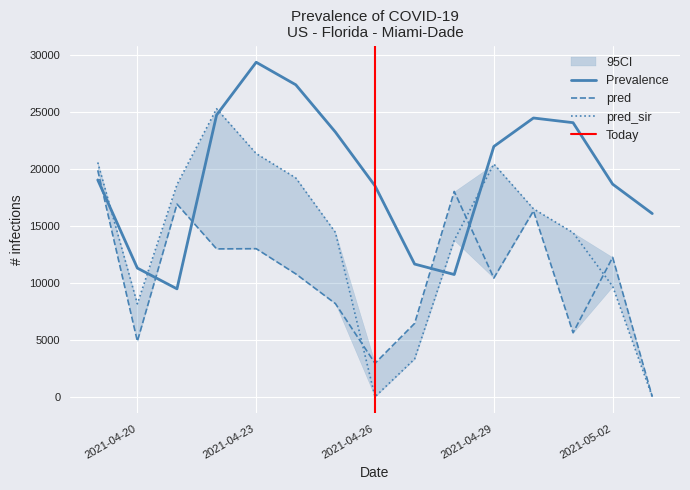

After their last crossing, which series has the higher values: truth or pred_sir?

truth